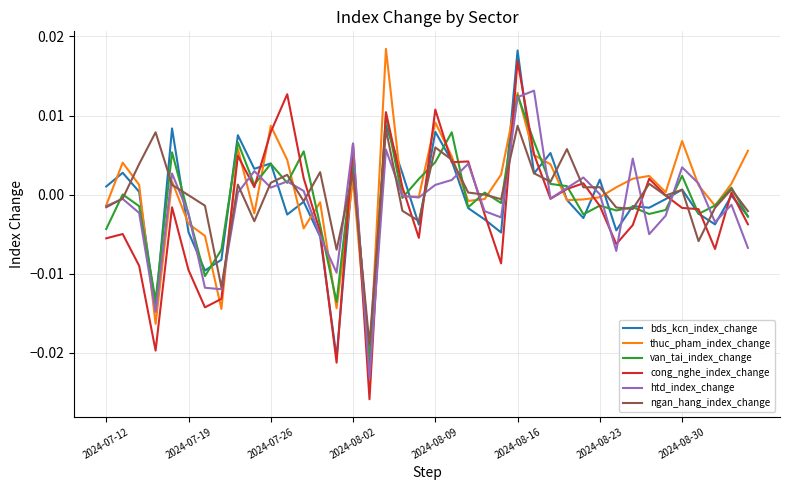

Which series has the largest range (max minus min)?

cong_nghe_index_change